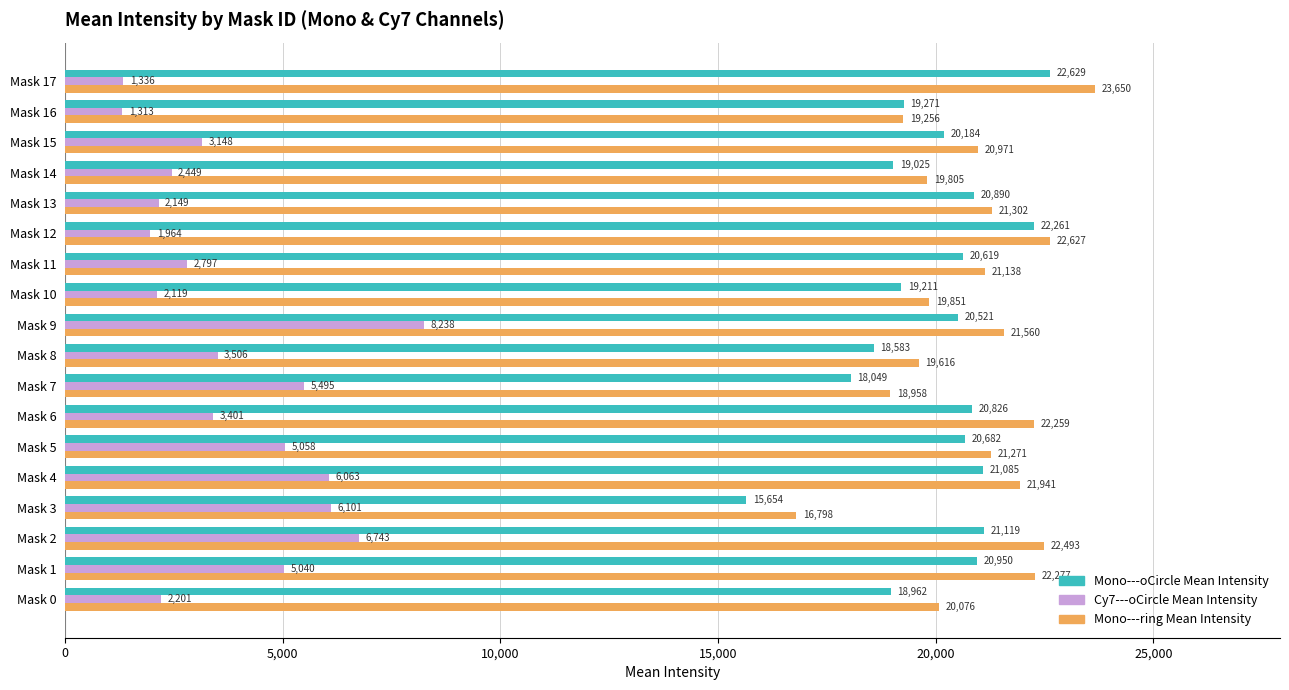

At which category is the sum across all series the highest?

Mask 2